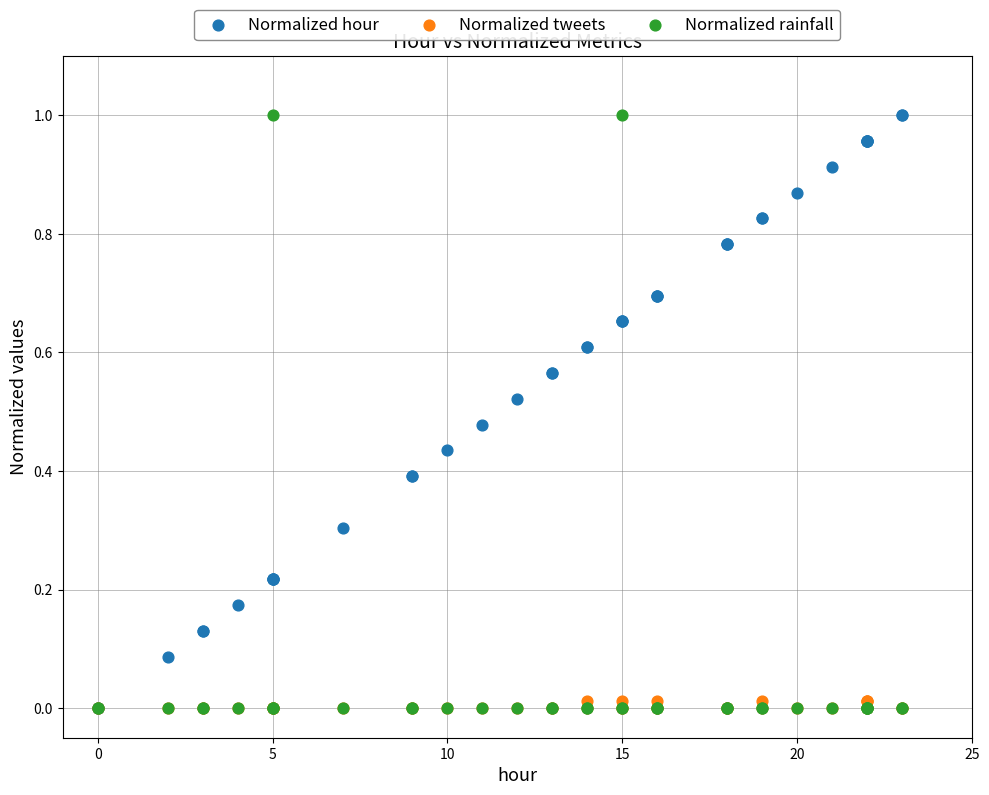

What are all the series names shown in the legend?

Normalized hour, Normalized tweets, Normalized rainfall